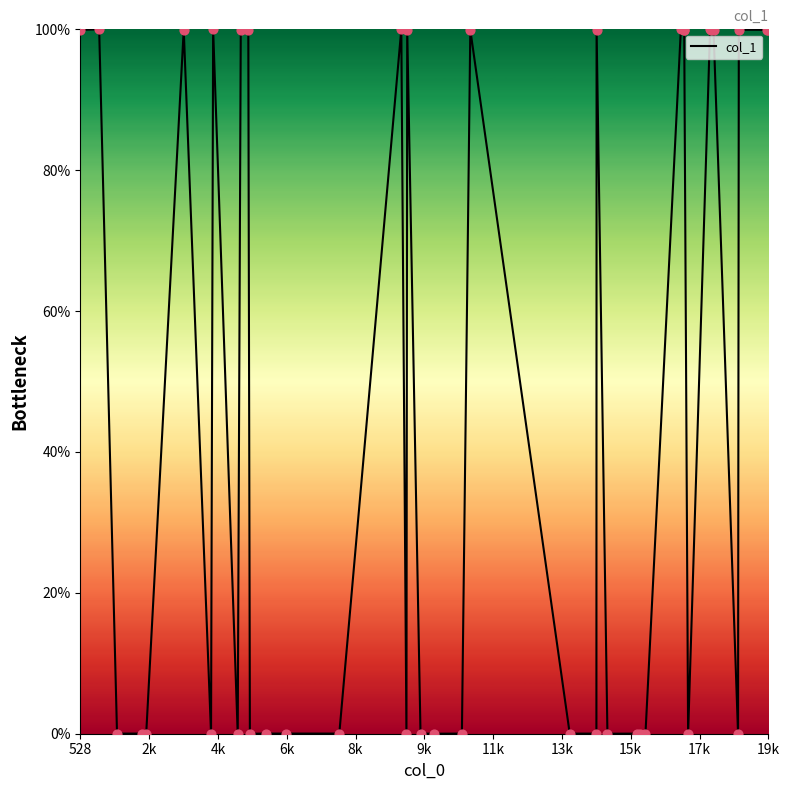

What is the greatest value displayed?

100.0